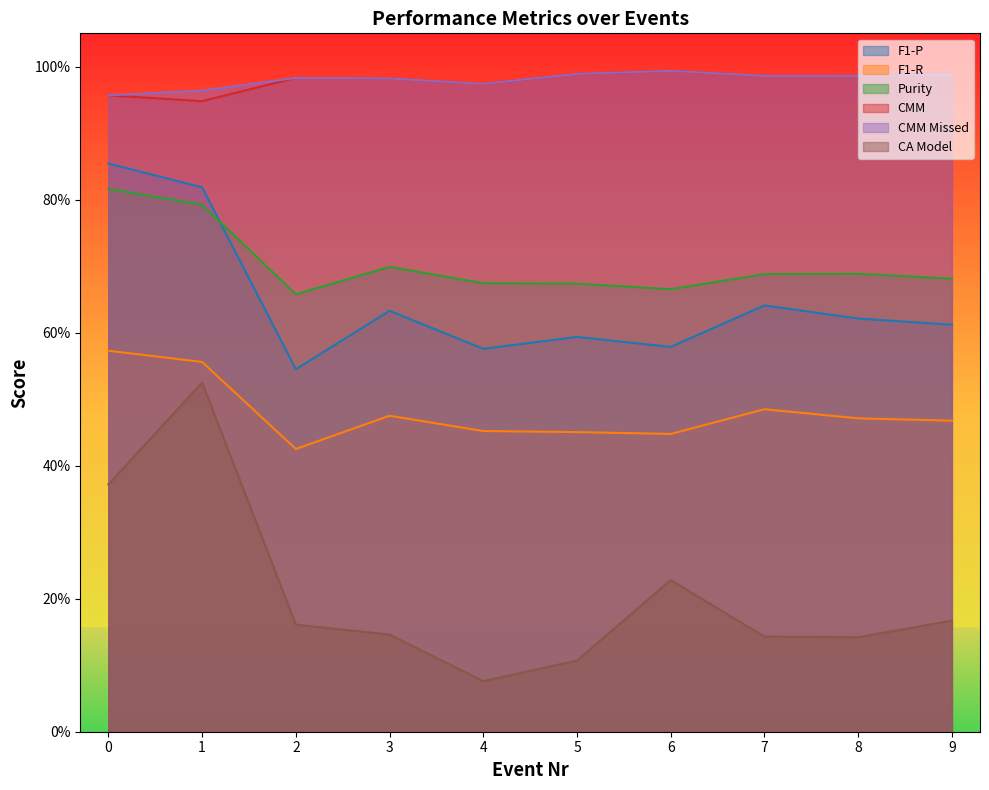

Is the value of CA Model at 6 greater than the value of Purity at 5?

No